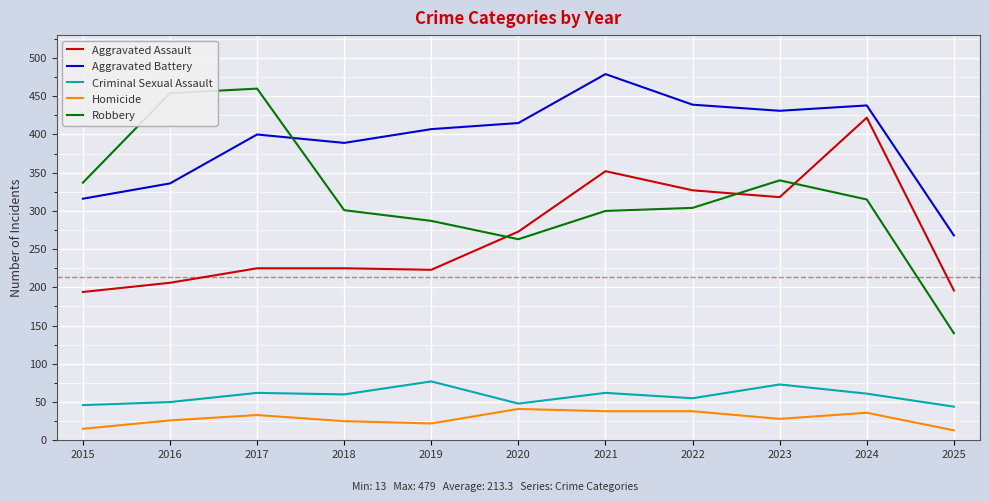

At which label does Robbery first exceed 304?

2015